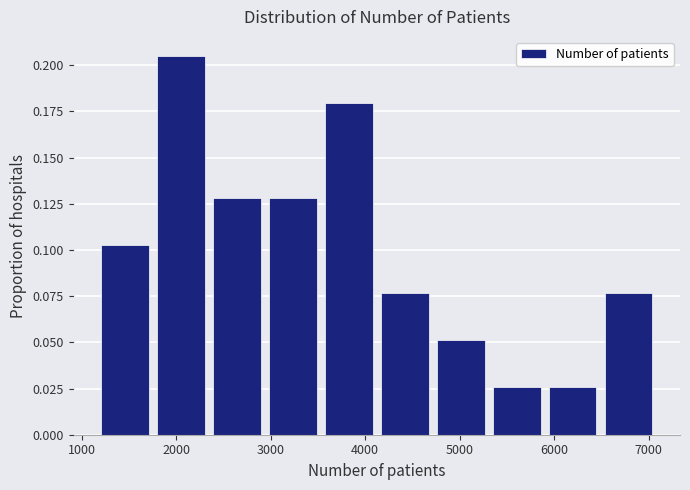

How tall is the bar that spans 4100 to 4700 on the x-axis? Neither the bar edges nor the heights are printed on the chart, so give them approximately, as read against the axes.

0.075